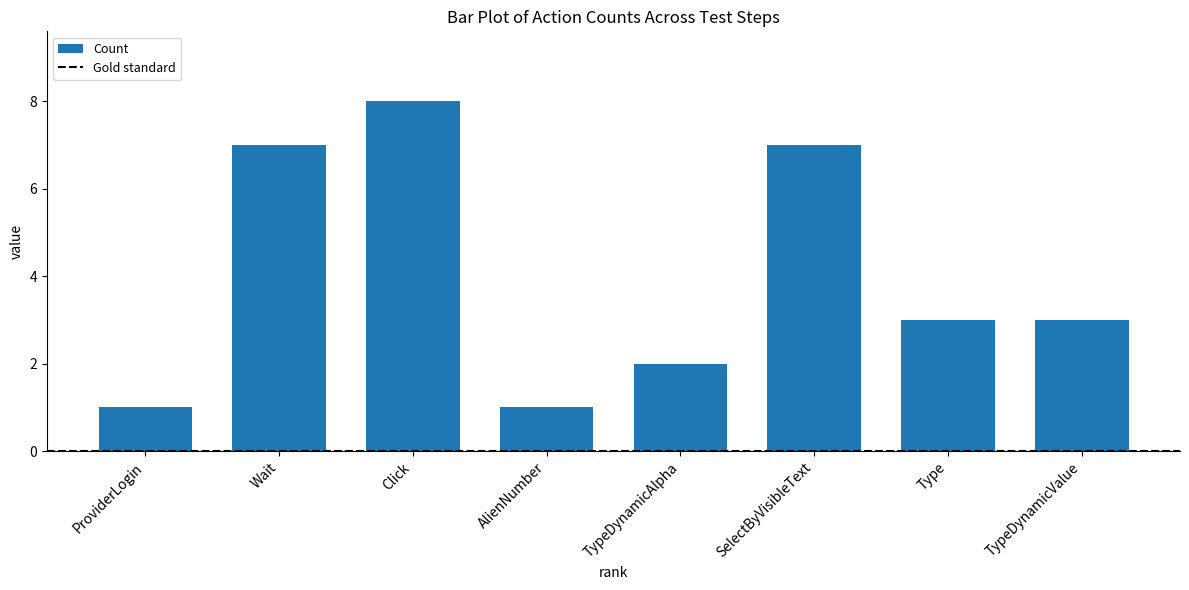

What is the maximum value shown in the chart?

8